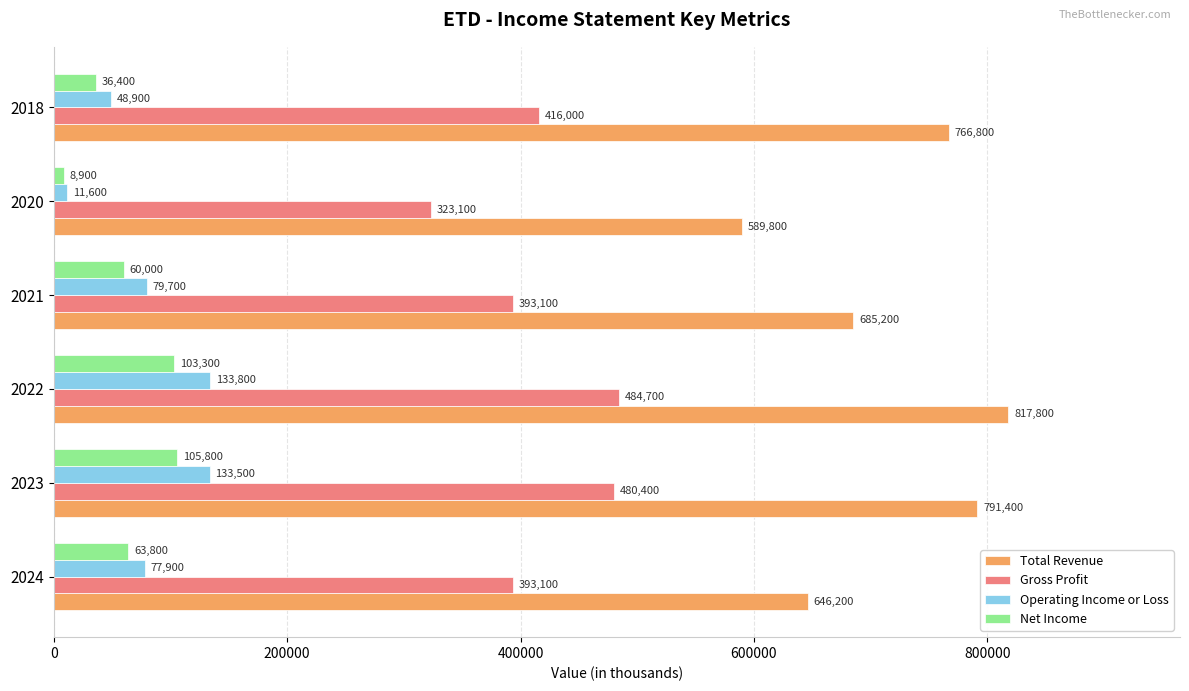

What is the sum of all Net Income values?

378200